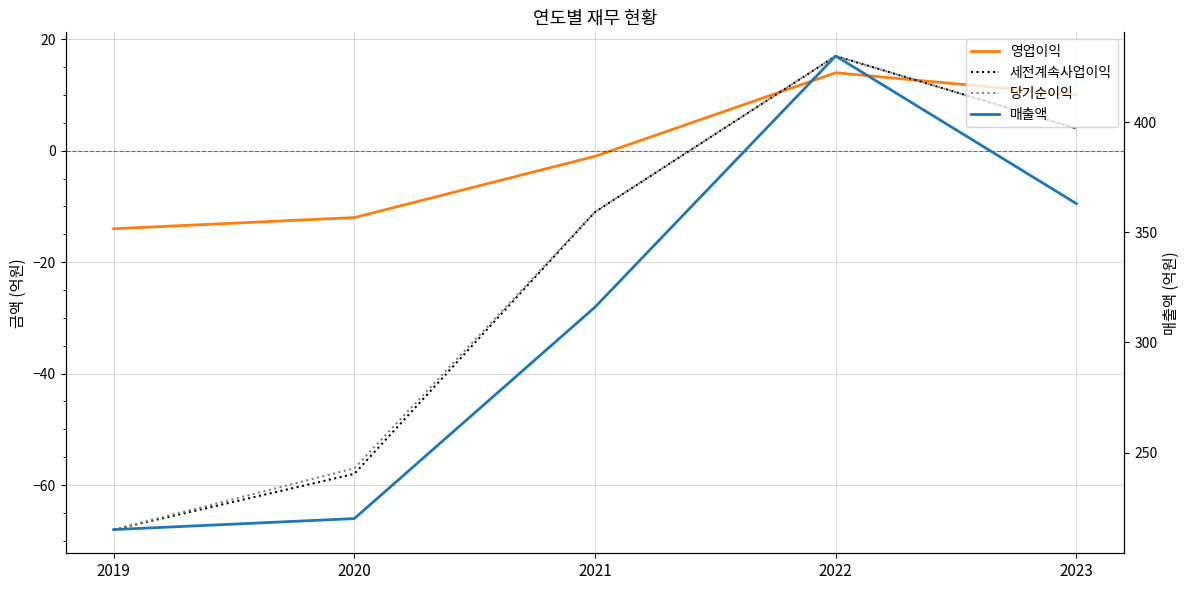

At how many categories does at least one series exceed 396?

1